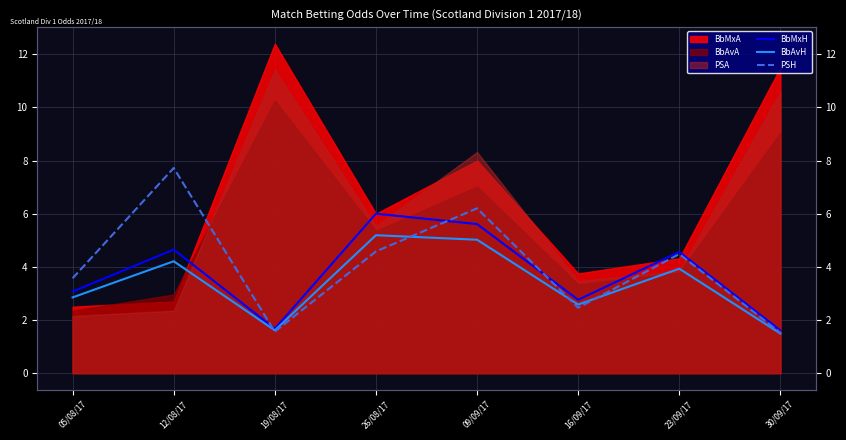

Is the value of BbMxH at 16/09/17 greater than the value of BbAvH at 23/09/17?

No